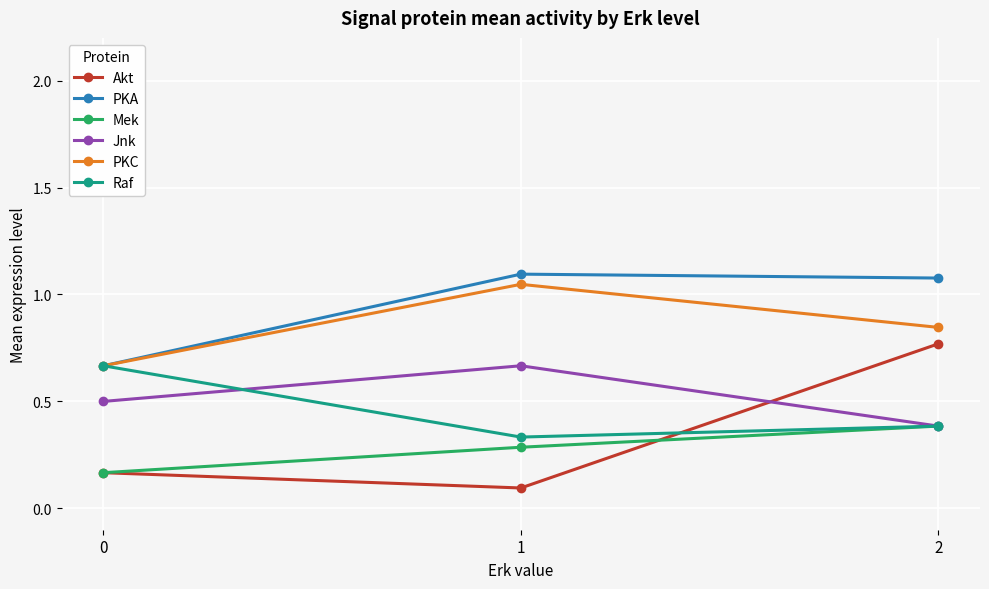

What is the total value across all series at 2?

3.8